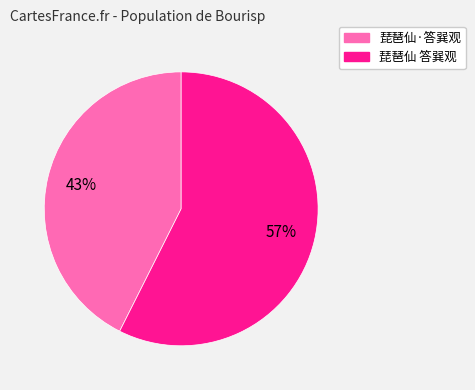

To the nearest percent, what is the average slice percentage?

50%